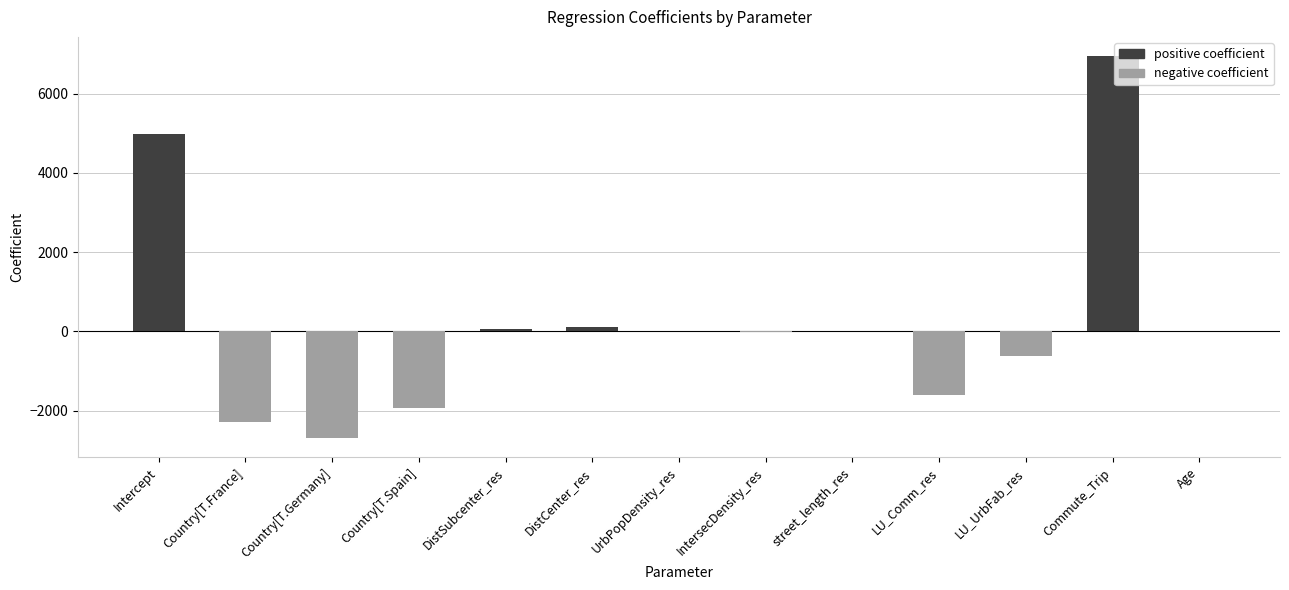

Are the bars horizontal?

No